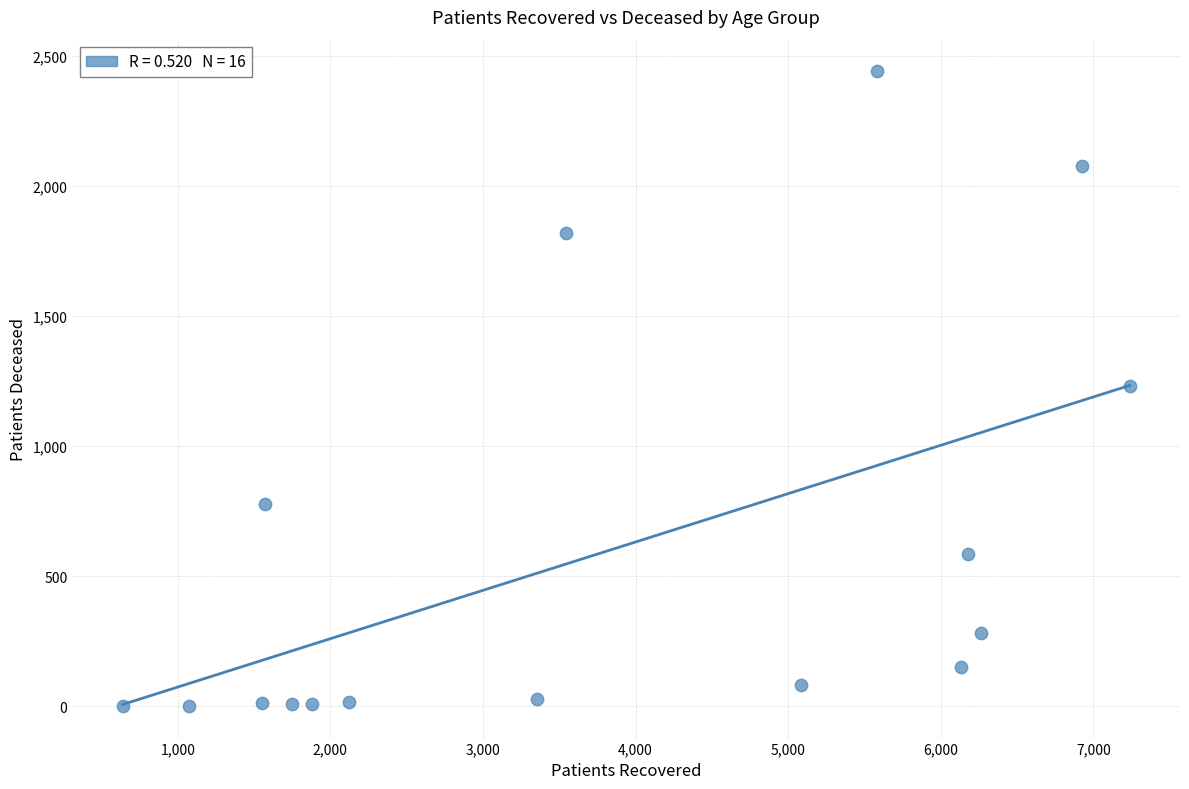

What is the range of Y values (max minus min)?

2438